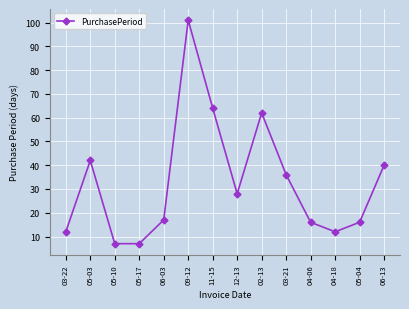

How many lines are shown in the chart?

1